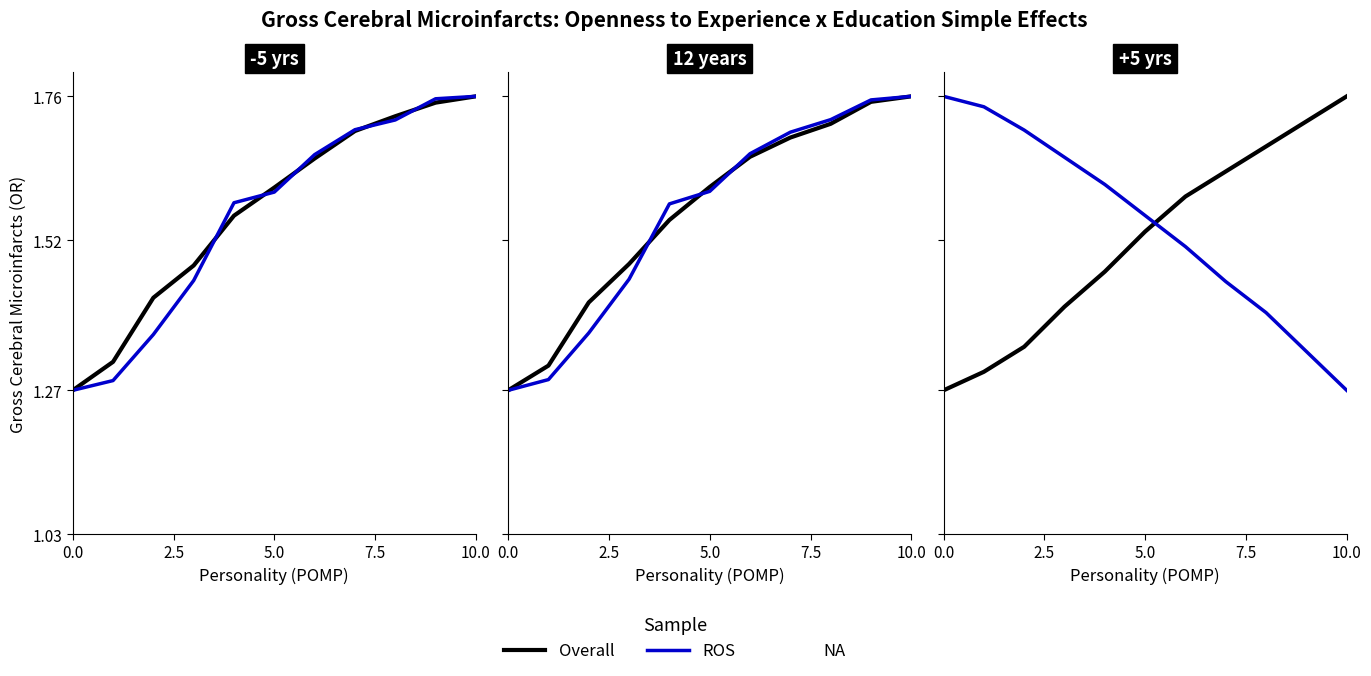

What are all the series names shown in the legend?

Overall, ROS